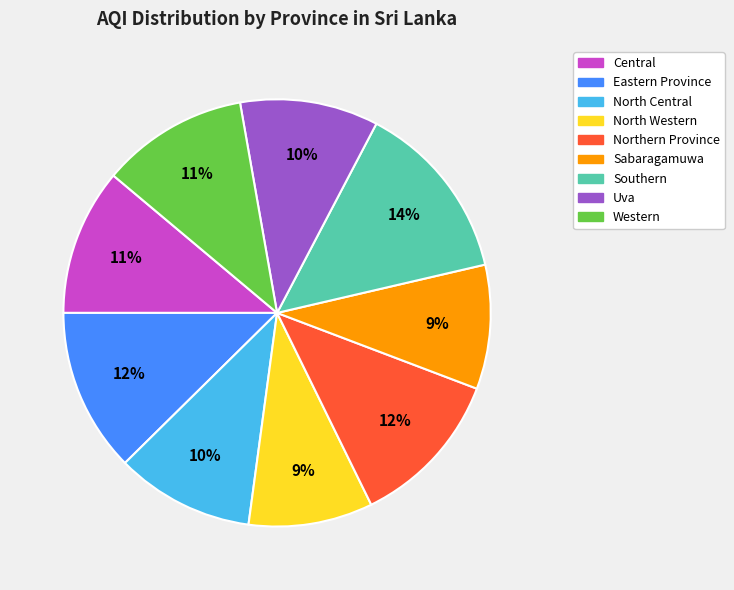

To the nearest percent, what is the difference between the Eastern Province and Central slice percentages?

1%